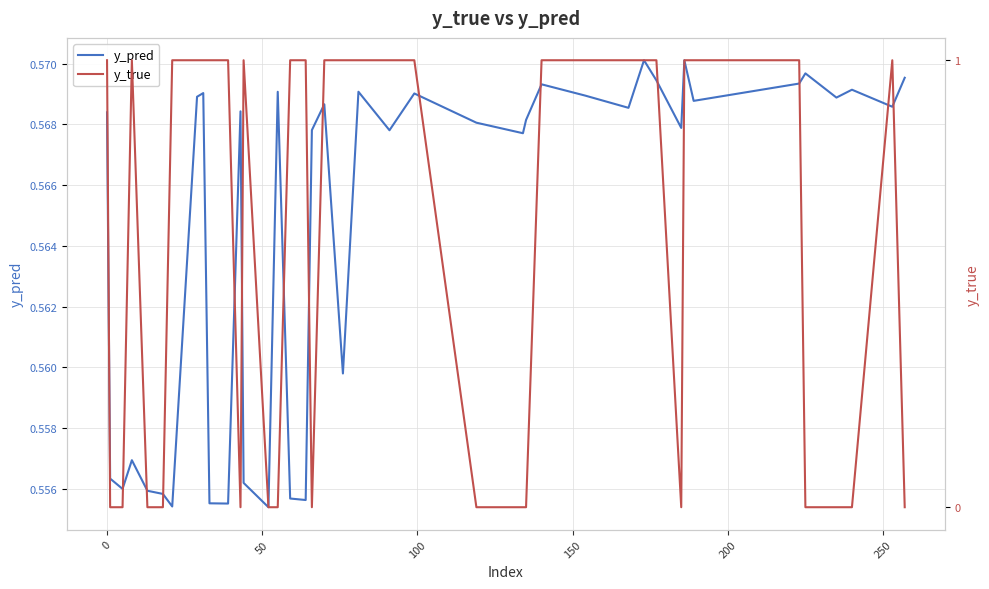

List the series in order of their peak value, highest first.

y_true, y_pred